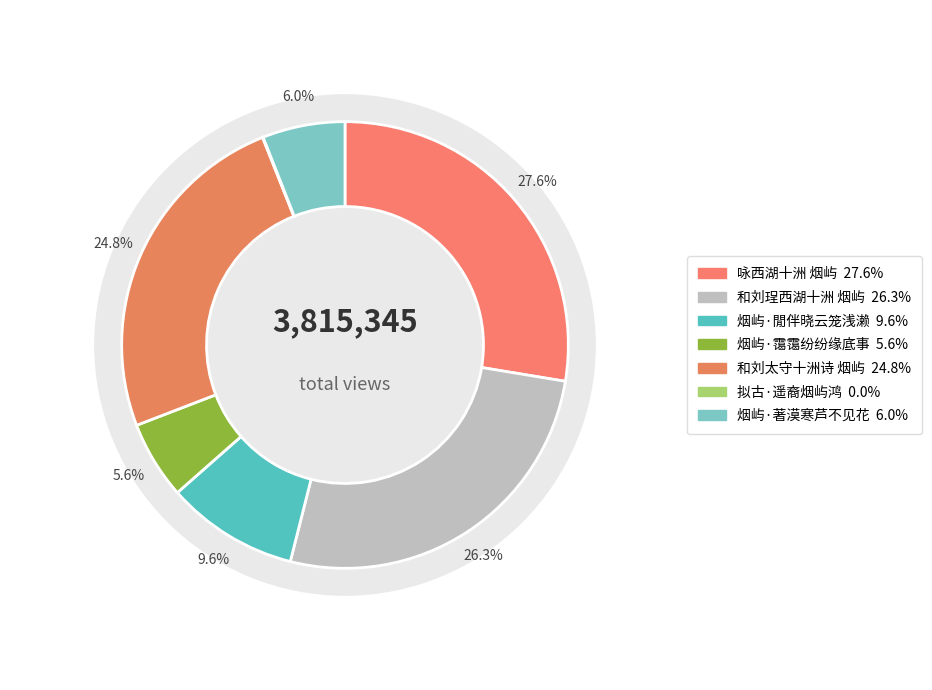

Rank the categories by value from highest to lowest.

咏西湖十洲 烟屿, 和刘珵西湖十洲 烟屿, 和刘太守十洲诗 烟屿, 烟屿·閒伴晓云笼浅濑, 烟屿·著漠寒芦不见花, 烟屿·霭霭纷纷缘底事, 拟古·遥裔烟屿鸿